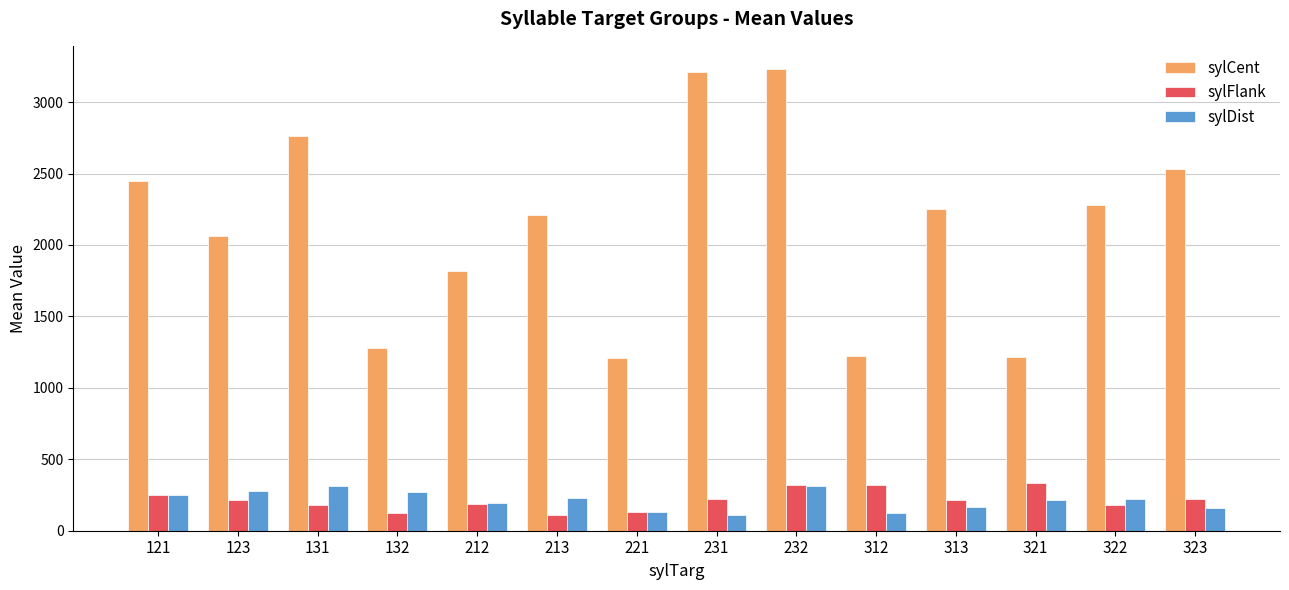

What is the sum of the sylCent values at 313 and 312?

3474.3